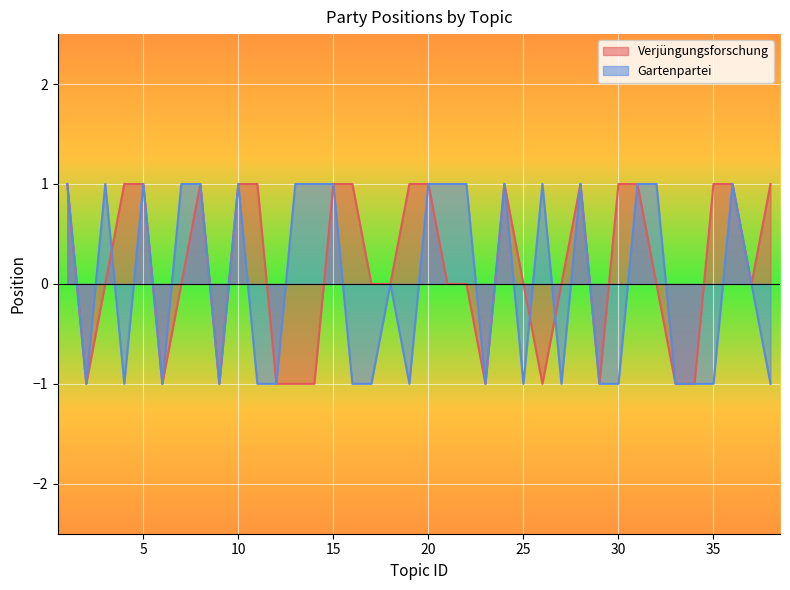

How many series are shown in this chart?

2